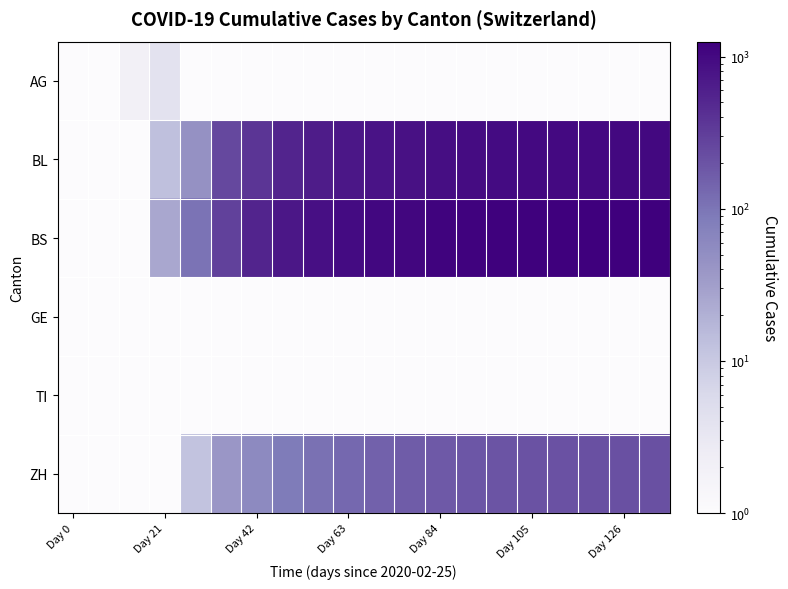

What is the smallest value displayed?

0.1